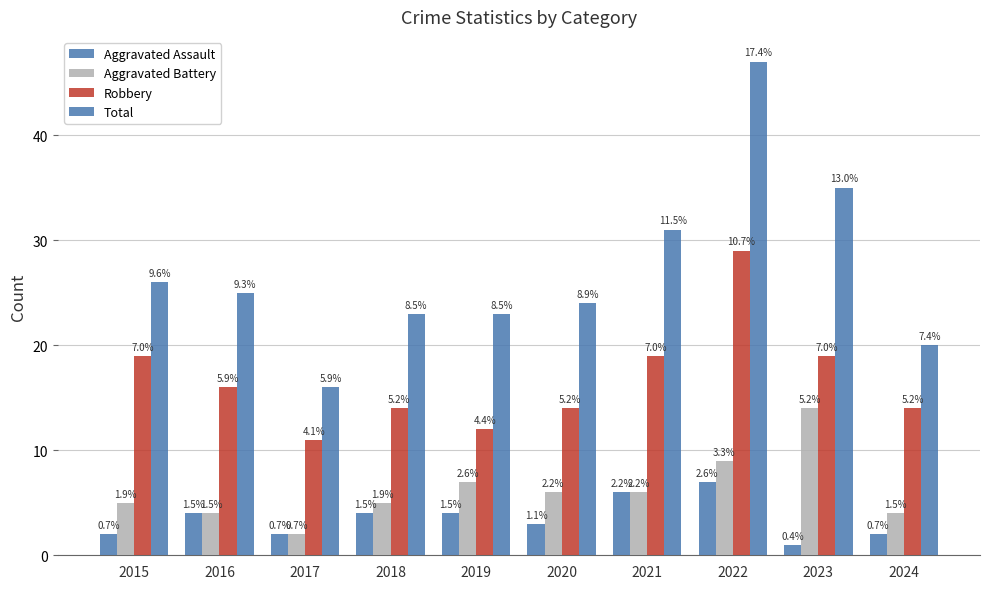

What is the sum of the Total values at 2015 and 2019?

49